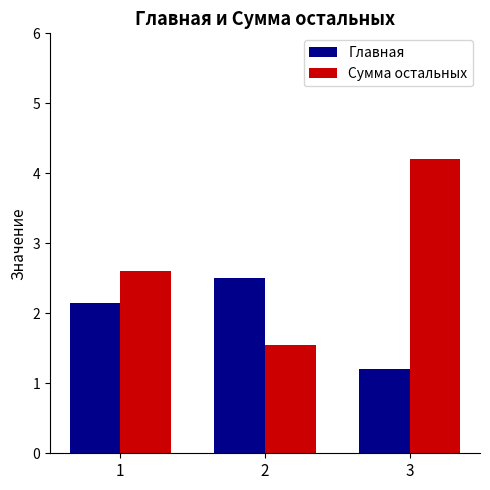

Is it true that Сумма остальных equals 2.5 at 2?

False